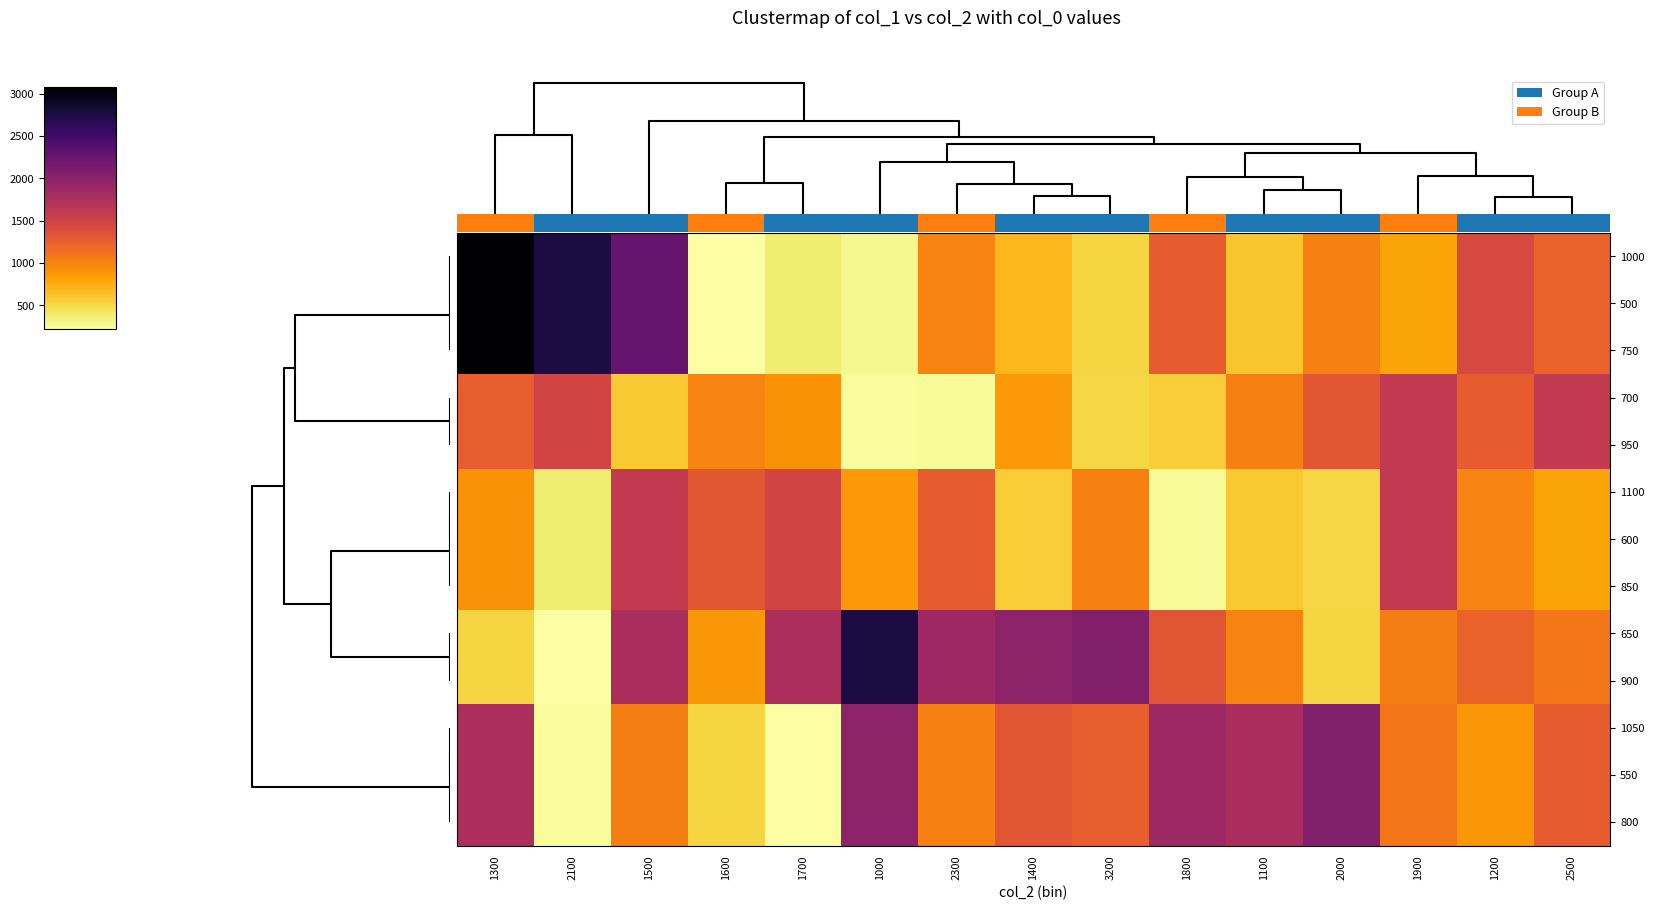

What is the difference between the maximum and second lowest values in the 750 series?

2780.3